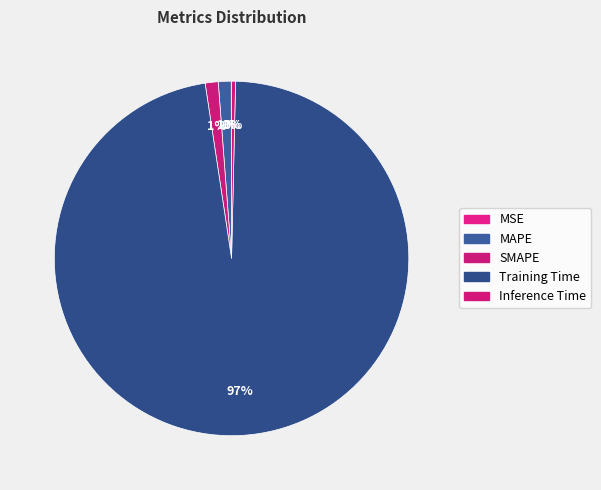

Is it true that SMAPE is 1% of the pie?

True